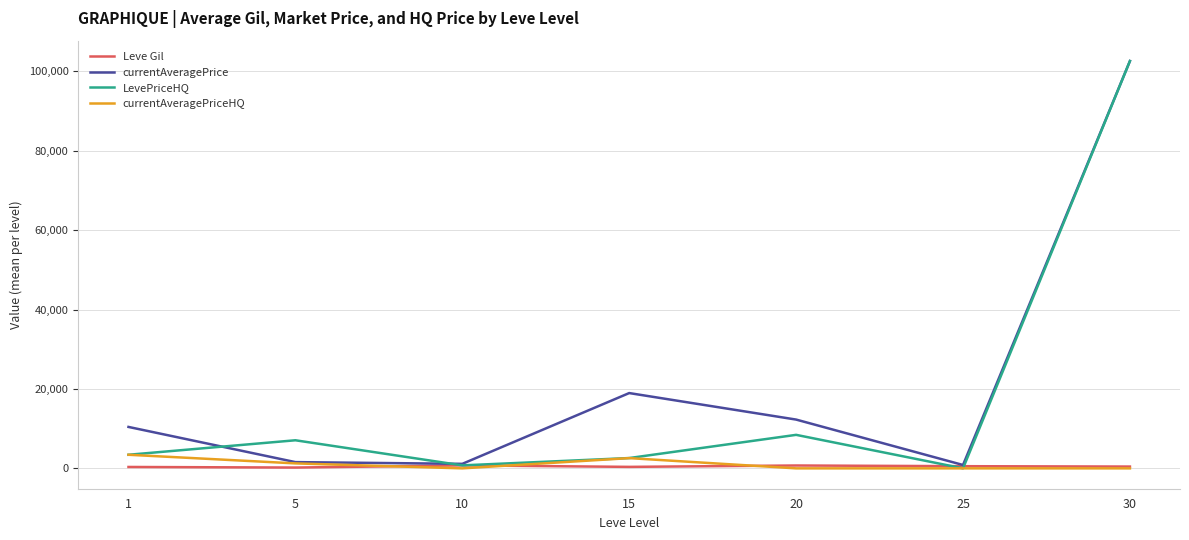

True or false: currentAveragePrice has a value of 102624.5 at 30.

True